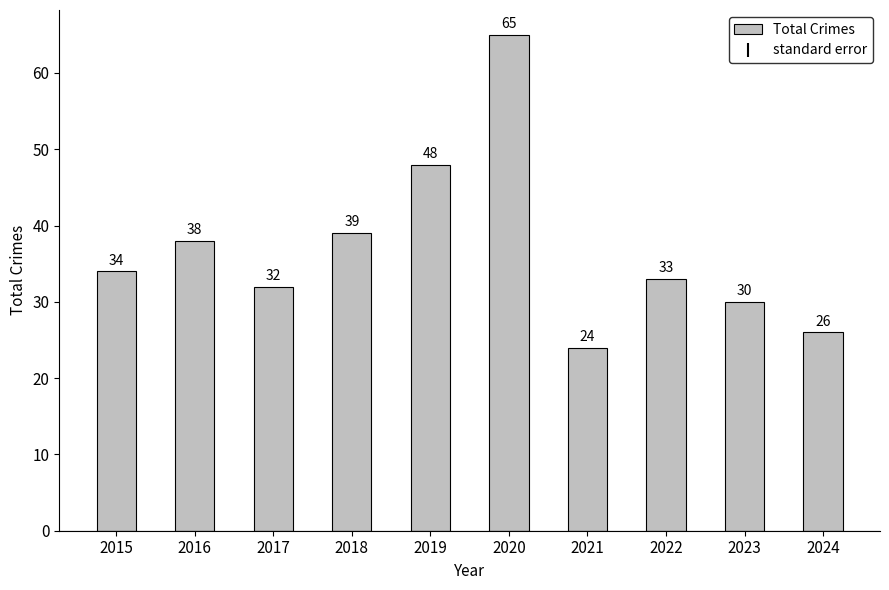

Between 2024 and 2021, which is larger?

2024